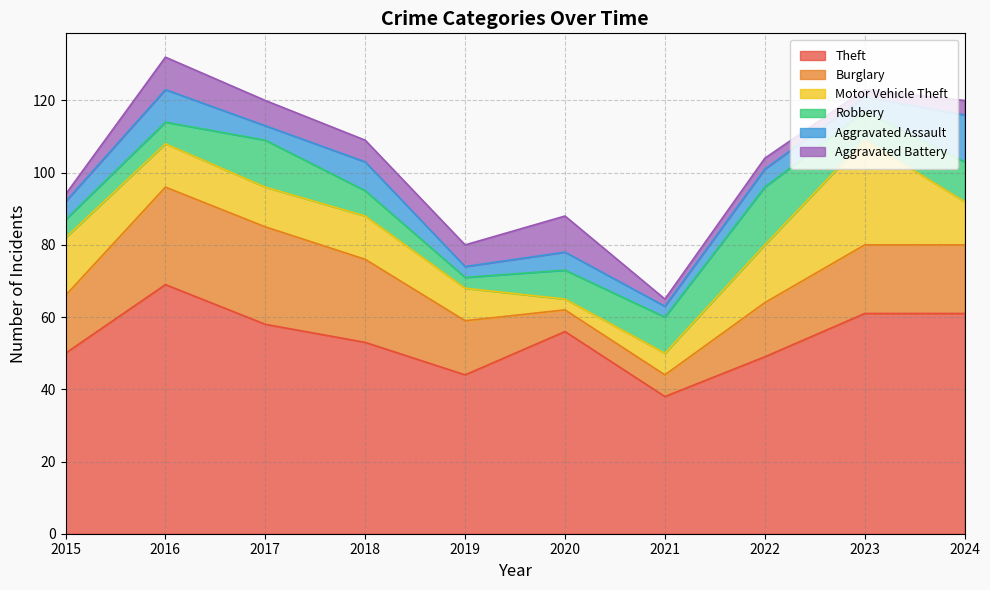

What is the smallest value displayed?

2